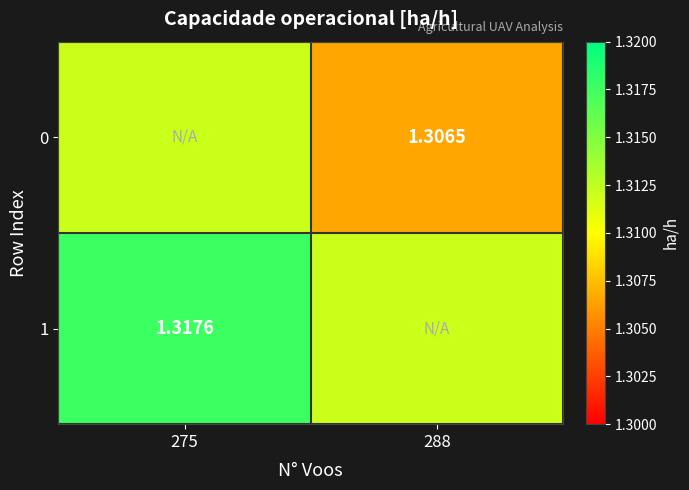

At which category is the sum across all series the highest?

275